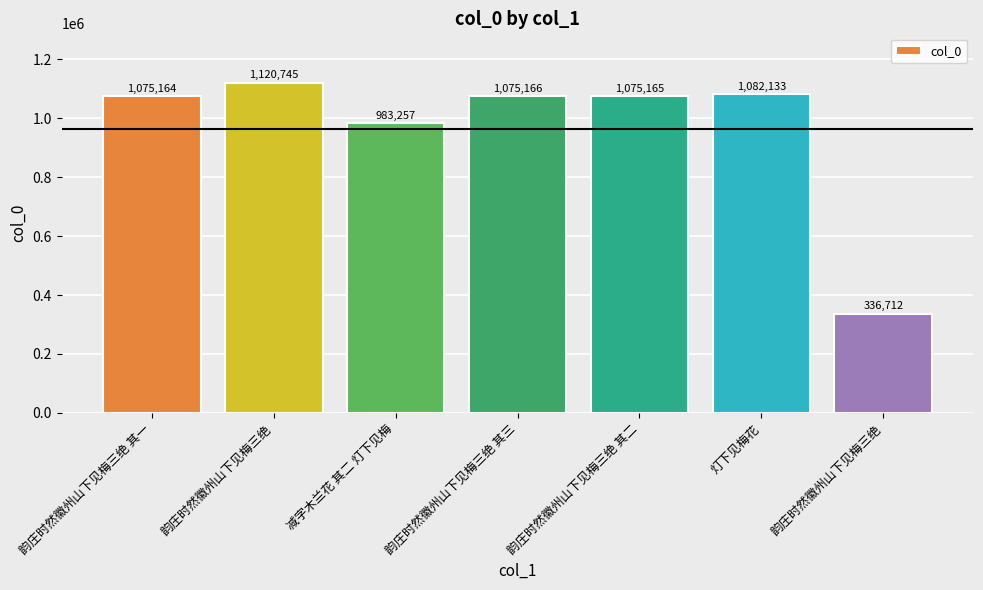

What is the difference between the second highest and minimum values?

745421